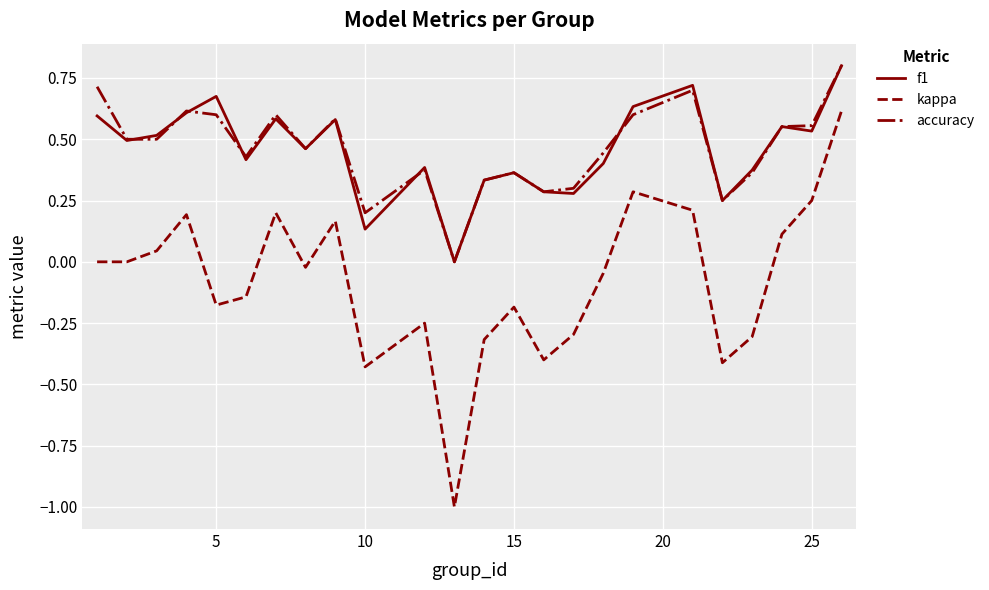

What are all the series names shown in the legend?

f1, kappa, accuracy